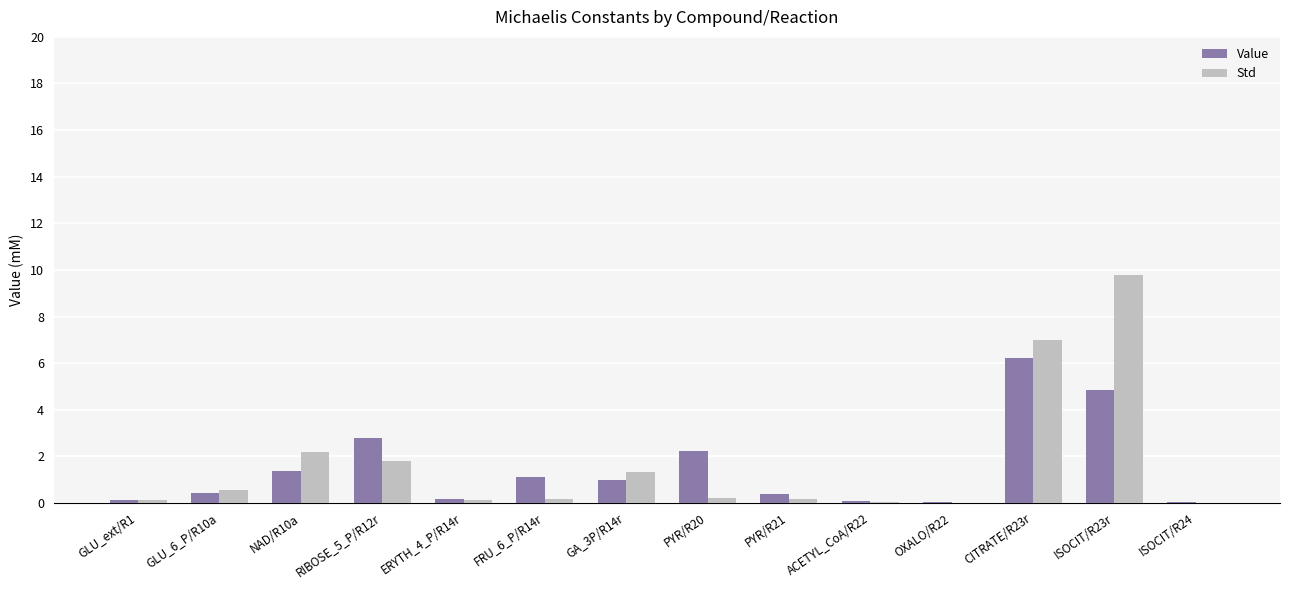

At which category is the sum across all series the highest?

ISOCIT/R23r